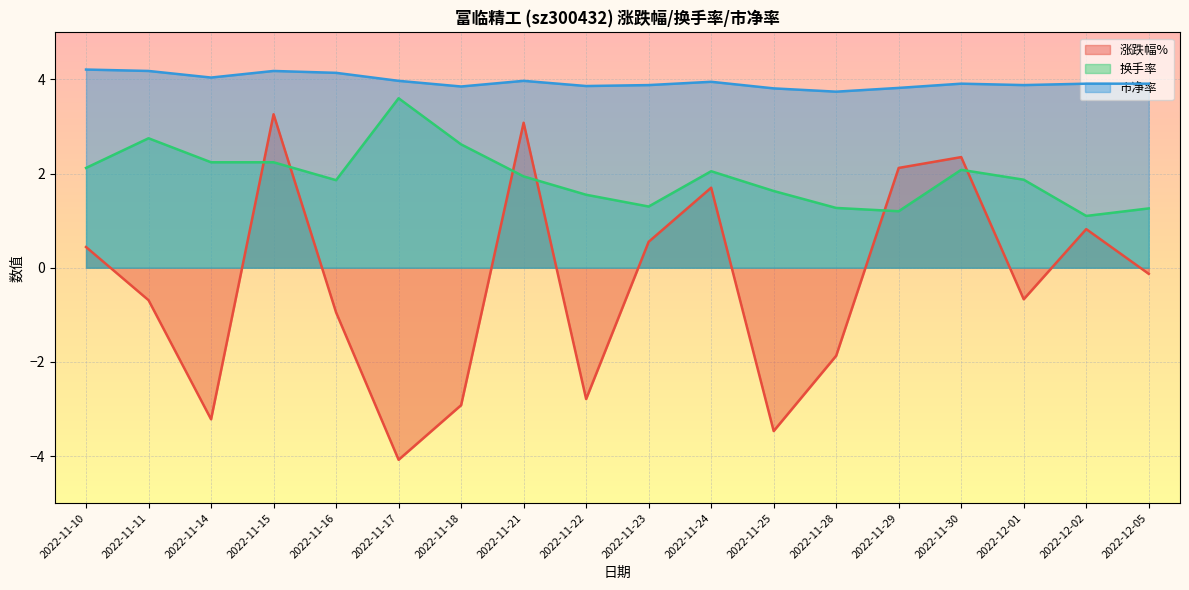

Reading left to right, transcribe all the data shown in this chart.

涨跌幅%: 2022-11-10=0.4	2022-11-11=-0.7	2022-11-14=-3.2	2022-11-15=3.3	2022-11-16=-0.9	2022-11-17=-4.1	2022-11-18=-2.9	2022-11-21=3.1	2022-11-22=-2.8	2022-11-23=0.6	2022-11-24=1.7	2022-11-25=-3.5	2022-11-28=-1.9	2022-11-29=2.1	2022-11-30=2.4	2022-12-01=-0.7	2022-12-02=0.8	2022-12-05=-0.1
换手率: 2022-11-10=2.1	2022-11-11=2.8	2022-11-14=2.2	2022-11-15=2.2	2022-11-16=1.9	2022-11-17=3.6	2022-11-18=2.6	2022-11-21=1.9	2022-11-22=1.6	2022-11-23=1.3	2022-11-24=2.0	2022-11-25=1.6	2022-11-28=1.3	2022-11-29=1.2	2022-11-30=2.1	2022-12-01=1.9	2022-12-02=1.1	2022-12-05=1.3
市净率: 2022-11-10=4.2	2022-11-11=4.2	2022-11-14=4.0	2022-11-15=4.2	2022-11-16=4.1	2022-11-17=4.0	2022-11-18=3.9	2022-11-21=4.0	2022-11-22=3.9	2022-11-23=3.9	2022-11-24=4.0	2022-11-25=3.8	2022-11-28=3.7	2022-11-29=3.8	2022-11-30=3.9	2022-12-01=3.9	2022-12-02=3.9	2022-12-05=3.9